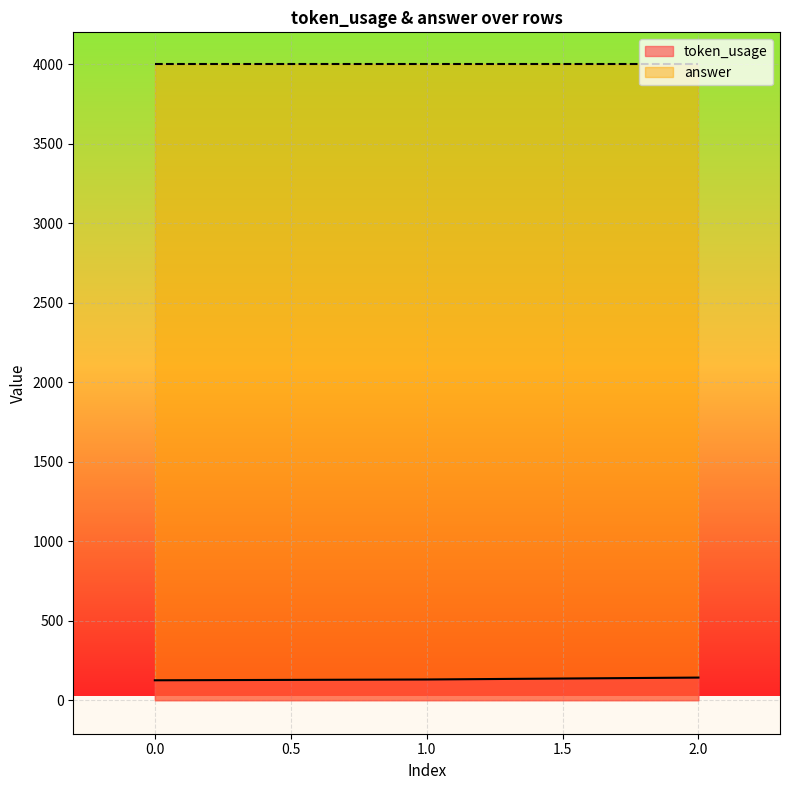

Between 0 and 1, which is larger?

1